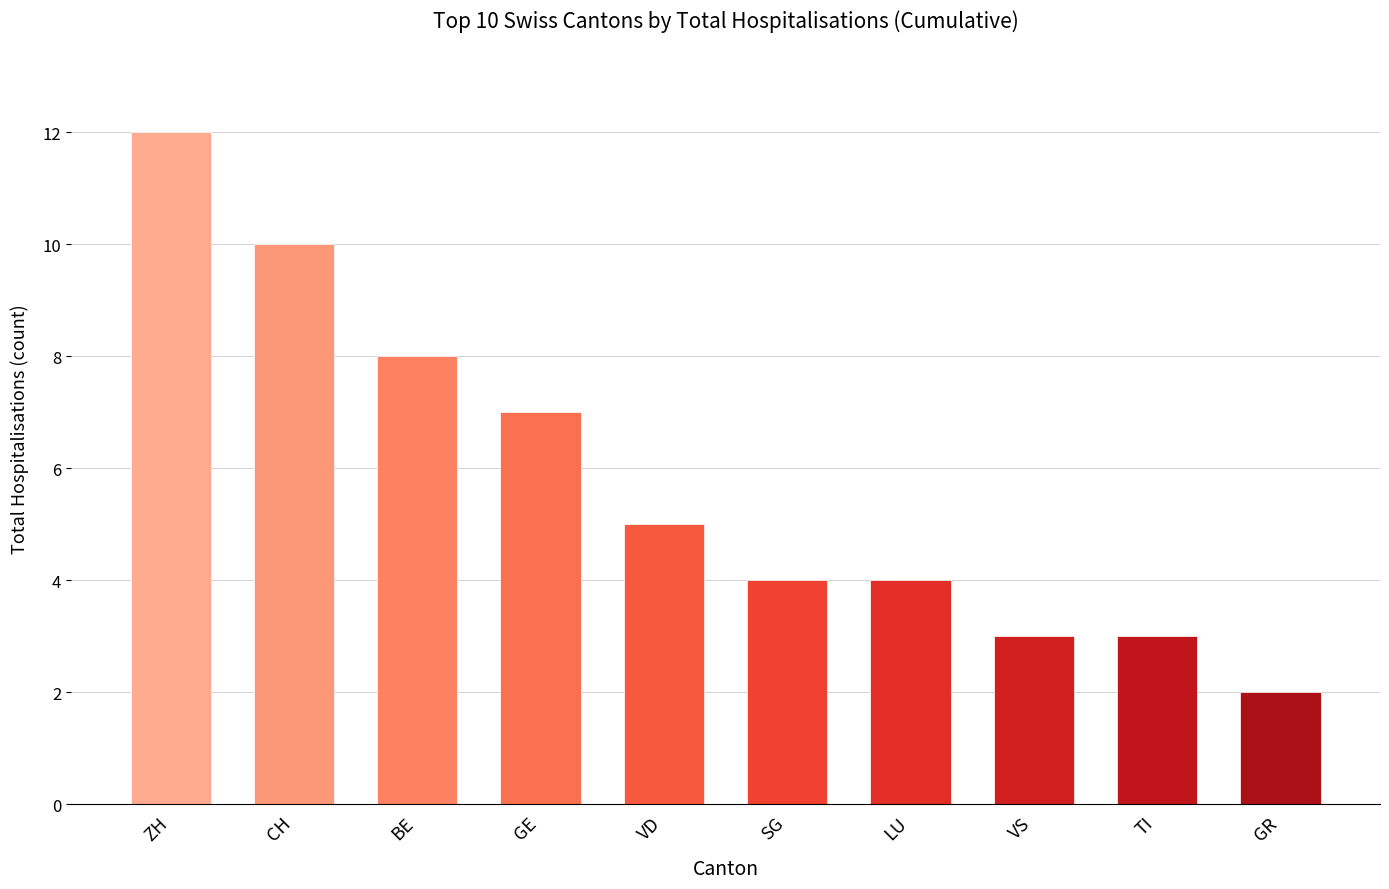

What is the label of the 3rd bar from the right?

VS